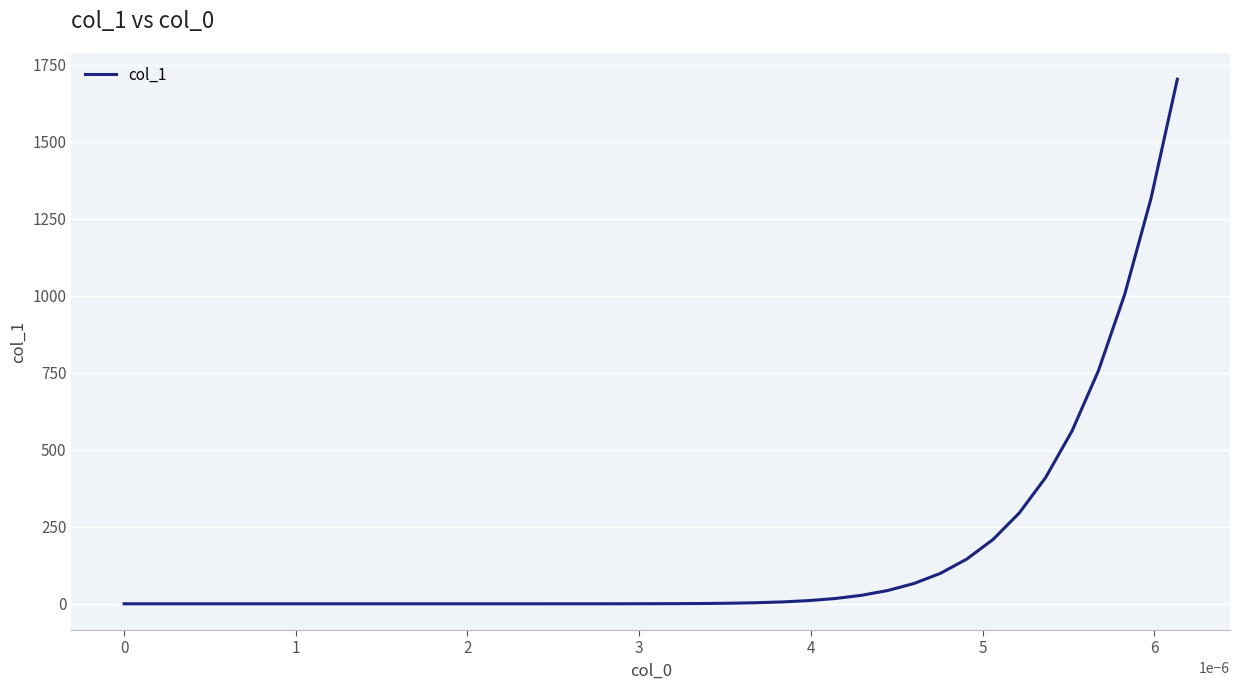

What is the difference between the maximum and minimum values?

1703.7